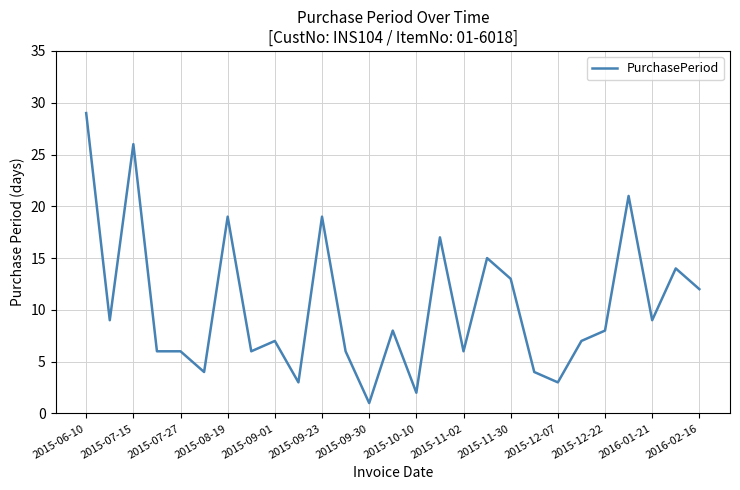

What is the difference between the maximum and minimum values?

28